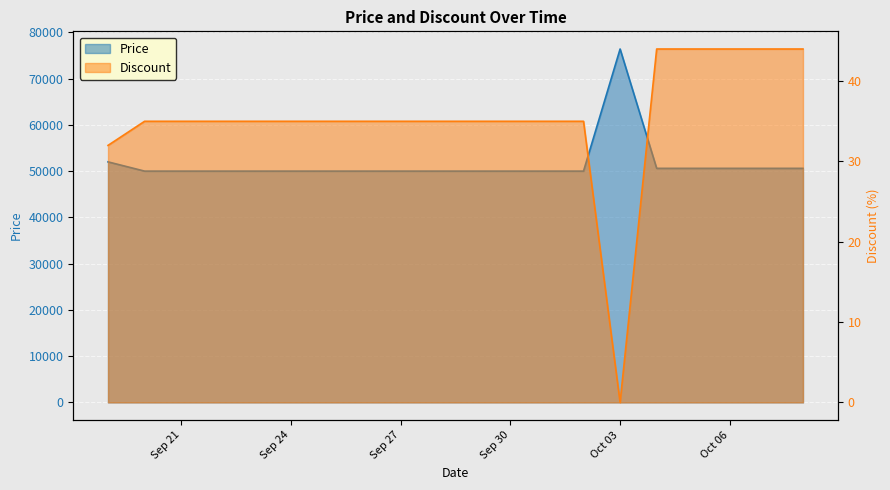

What are all the series names shown in the legend?

Price, Discount